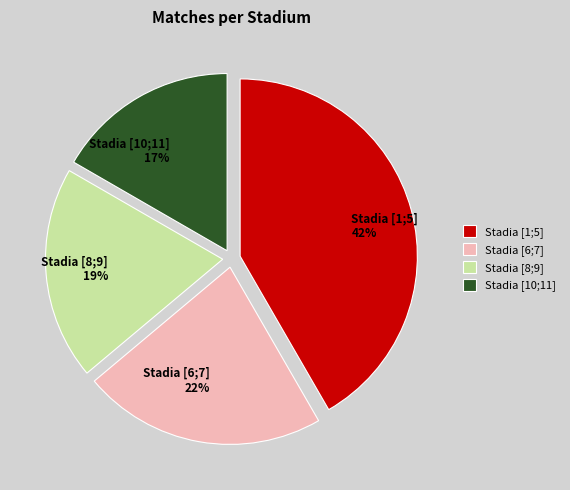

To the nearest percent, what is the difference between the largest and smallest slice percentages?

25%